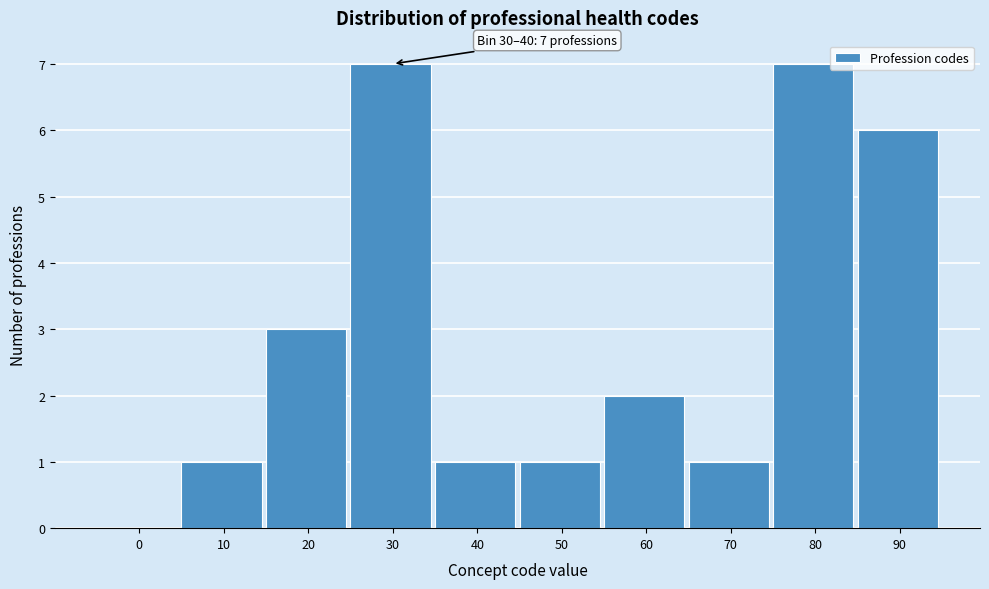

Reading right to left, extract all data points from this chart.

90=6	80=7	70=1	60=2	50=1	40=1	30=7	20=3	10=1	0=0